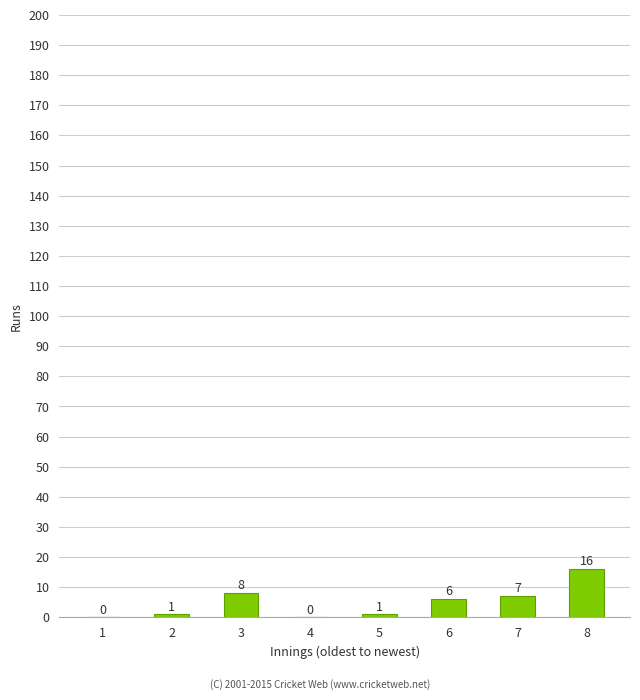

What is the change in value from 1 to 5?

+1